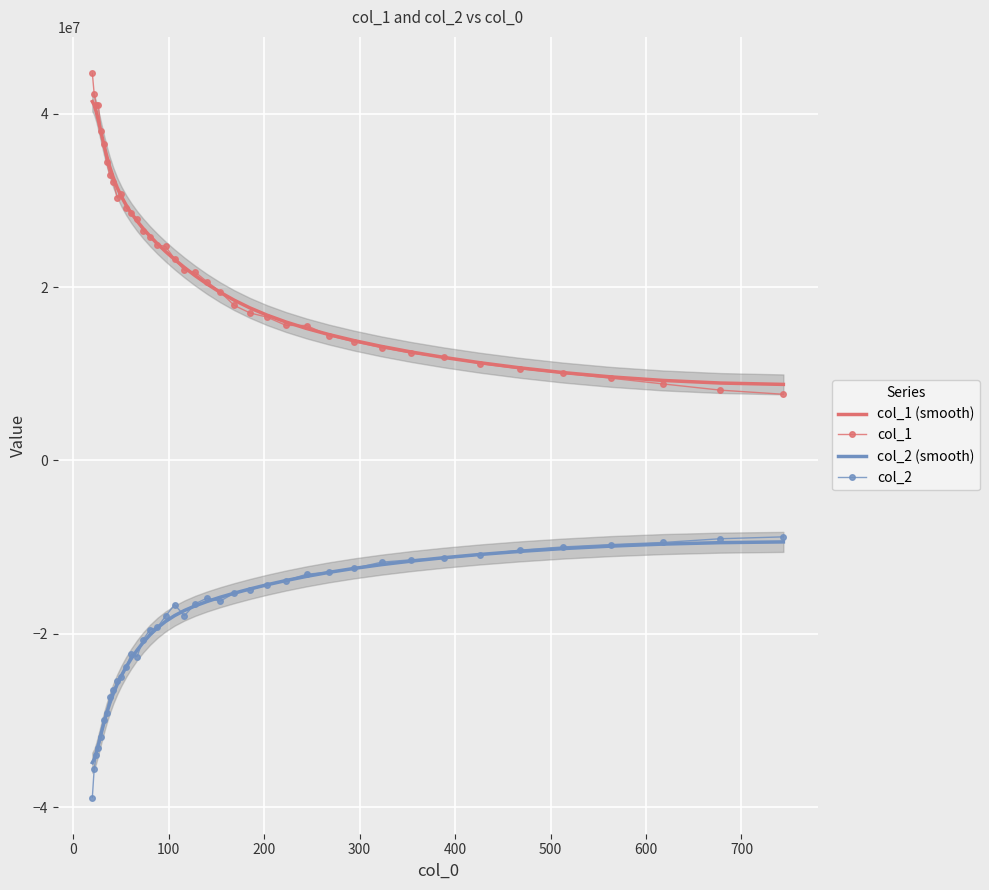

Is this an area chart (filled region under the line)?

No